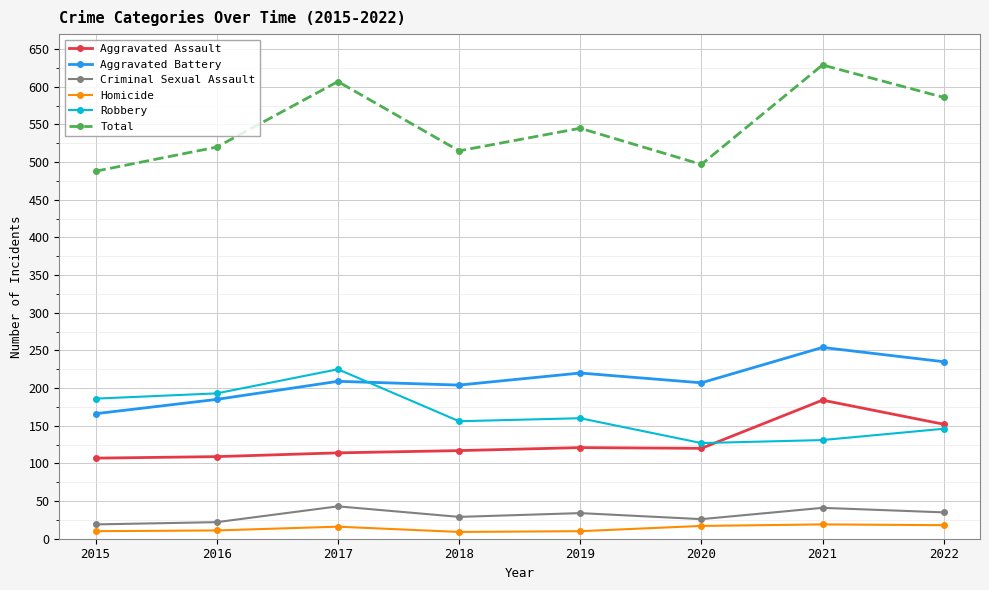

What is the sum of the Robbery values at 2016 and 2018?

349